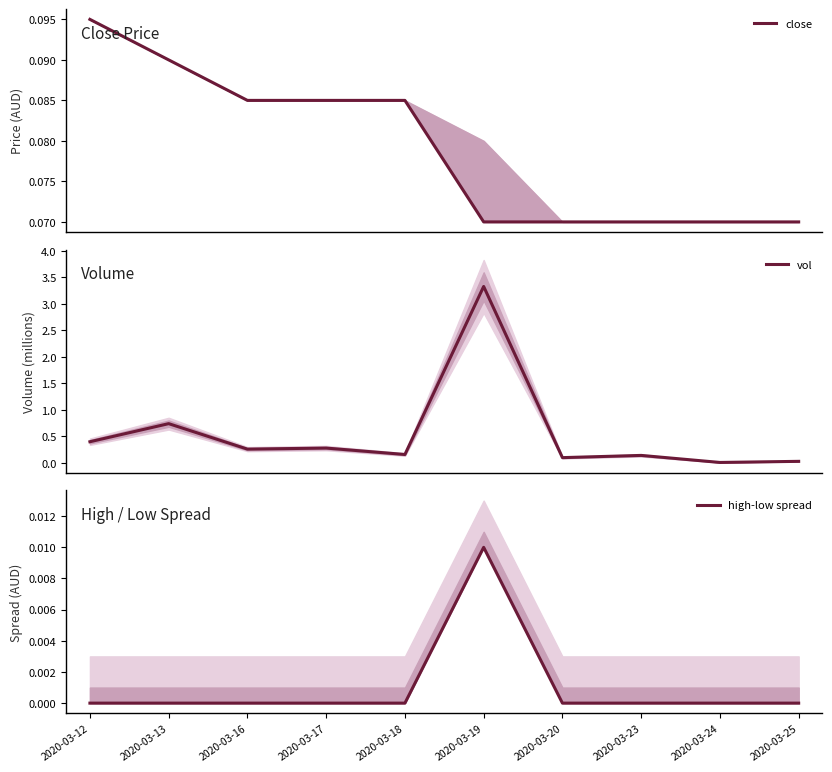

The value of vol at 2020-03-20 is 0.1. True or false?

True